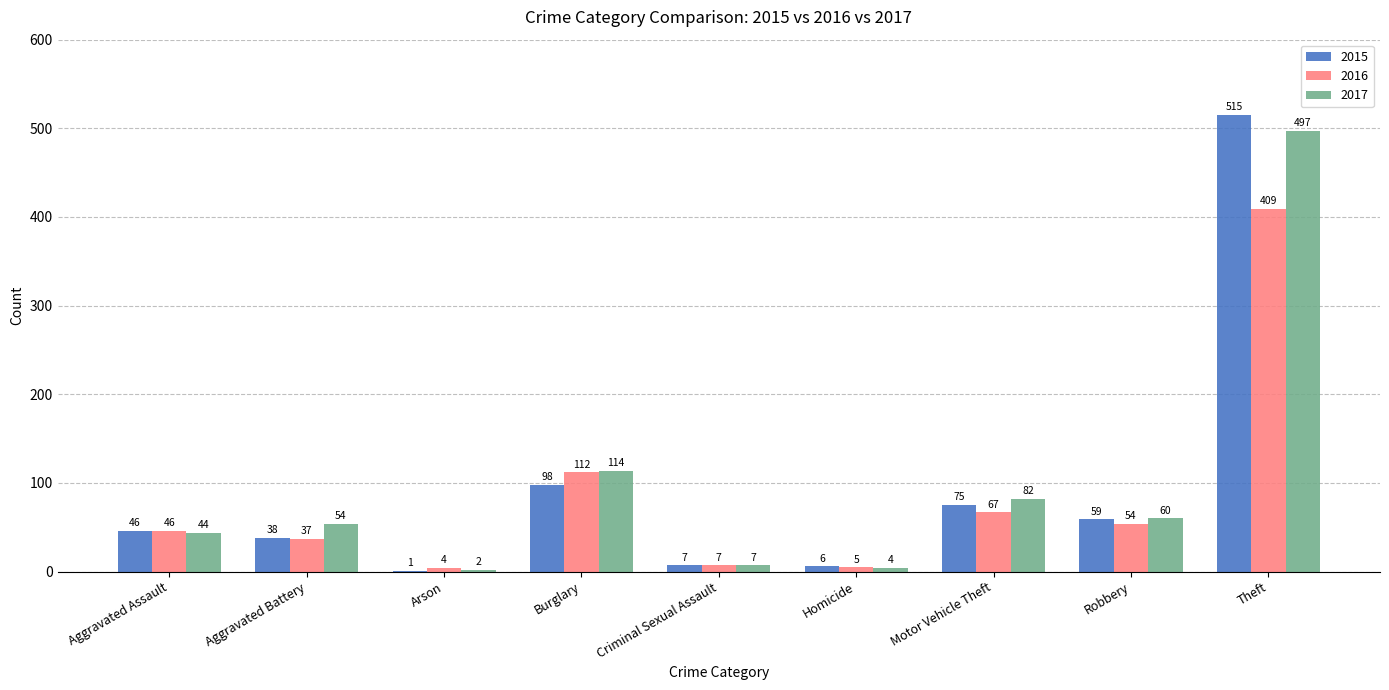

True or false: 2017 has a value of 54 at Aggravated Battery.

True